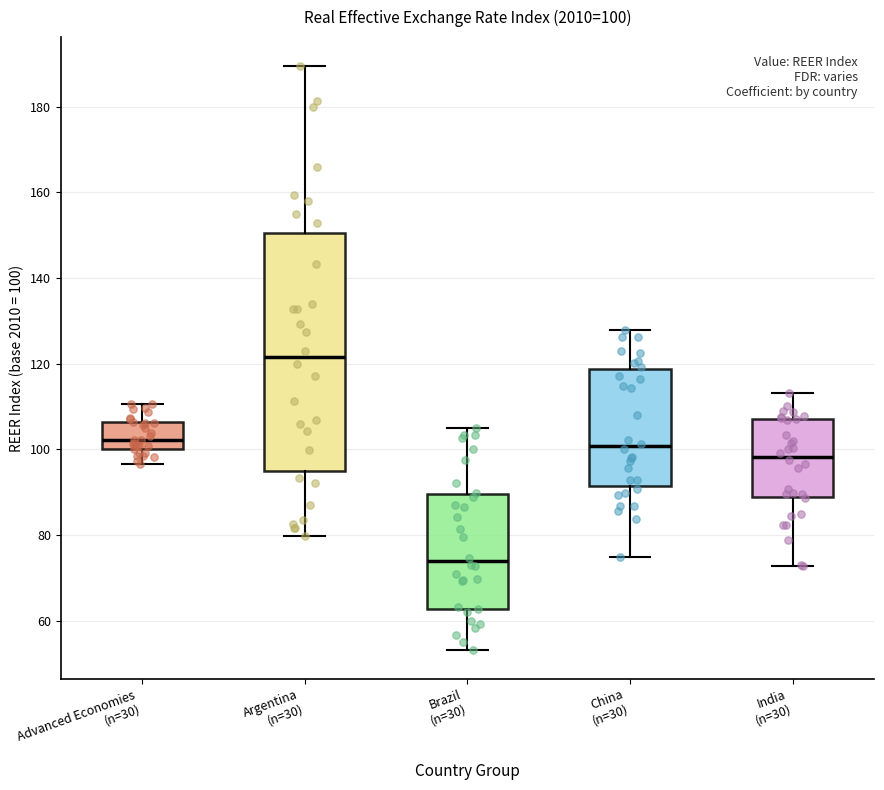

Which box's median line is the highest?

Argentina (n=30)